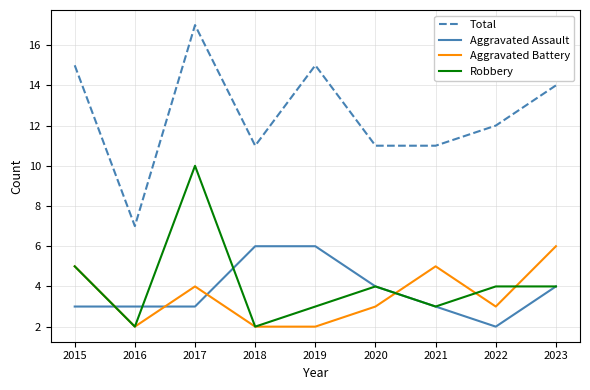

The value of Aggravated Battery at 2019 is 2. True or false?

True